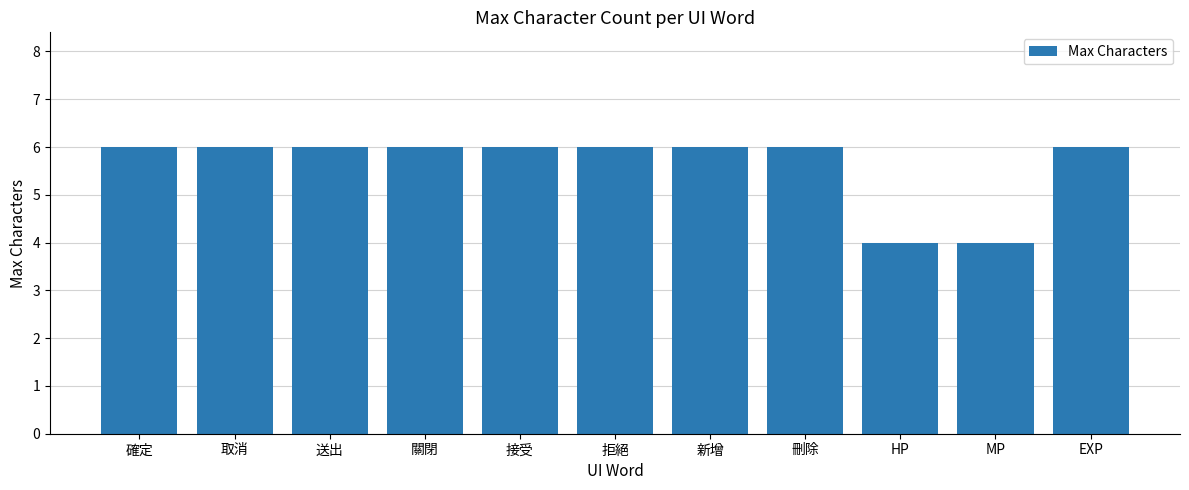

Approximately how many times larger is the value at 新增 compared to 接受?

1.0